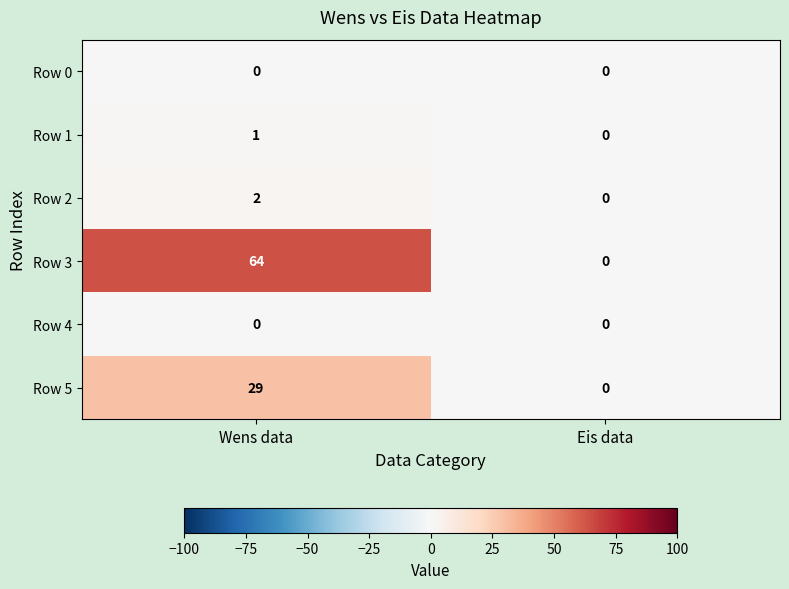

At which label does Row 5 reach its minimum?

Eis data